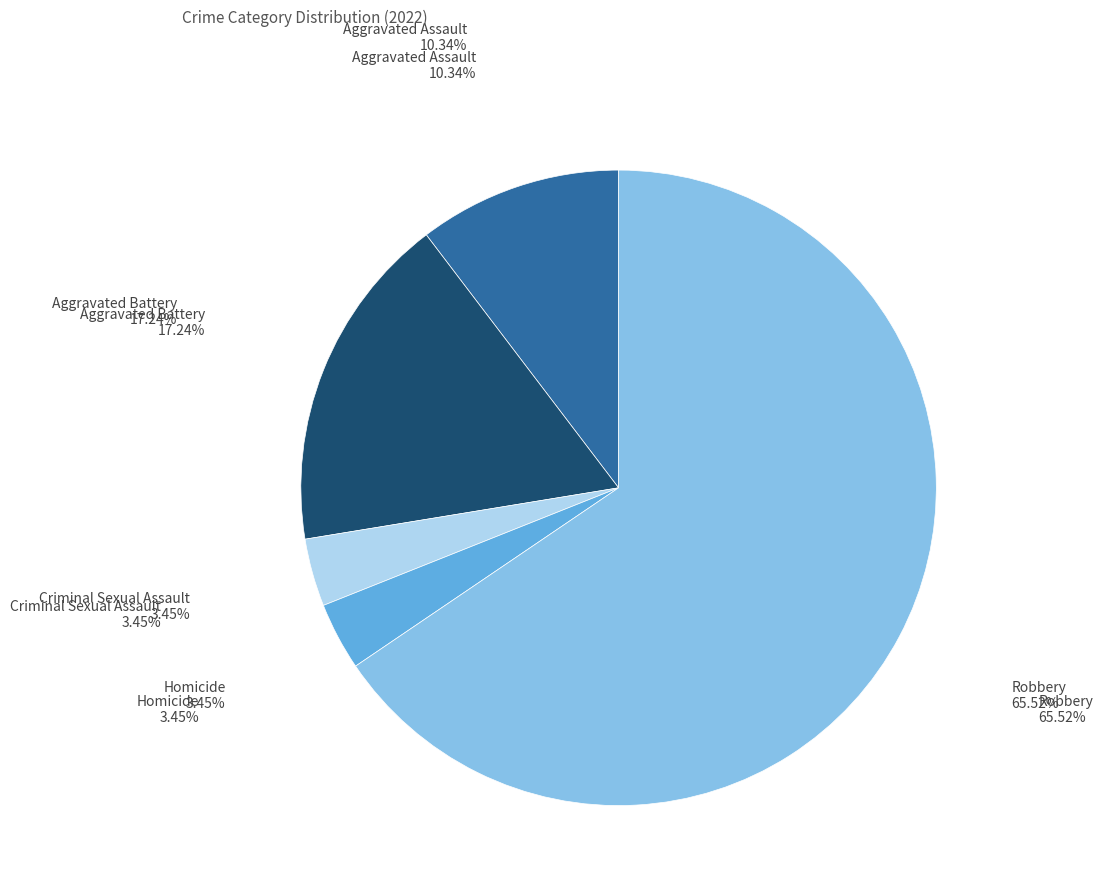

Is there a majority slice in this chart?

Yes